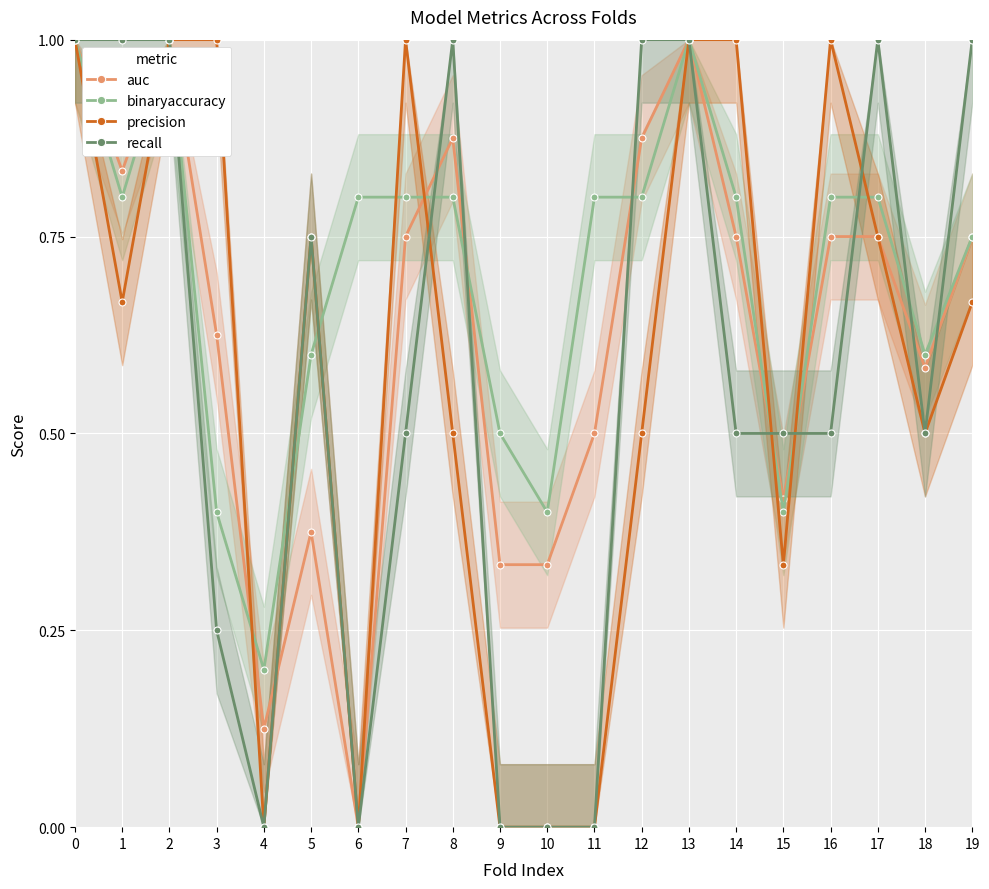

How many positive values does the auc series have?

19